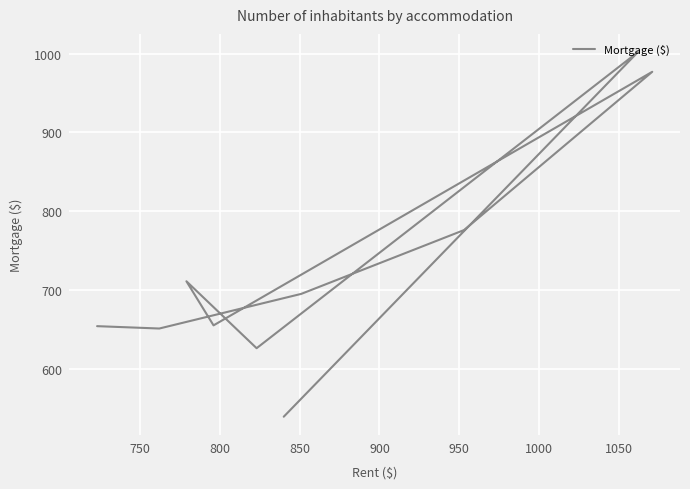

What is the difference between the second highest and second lowest values?

351